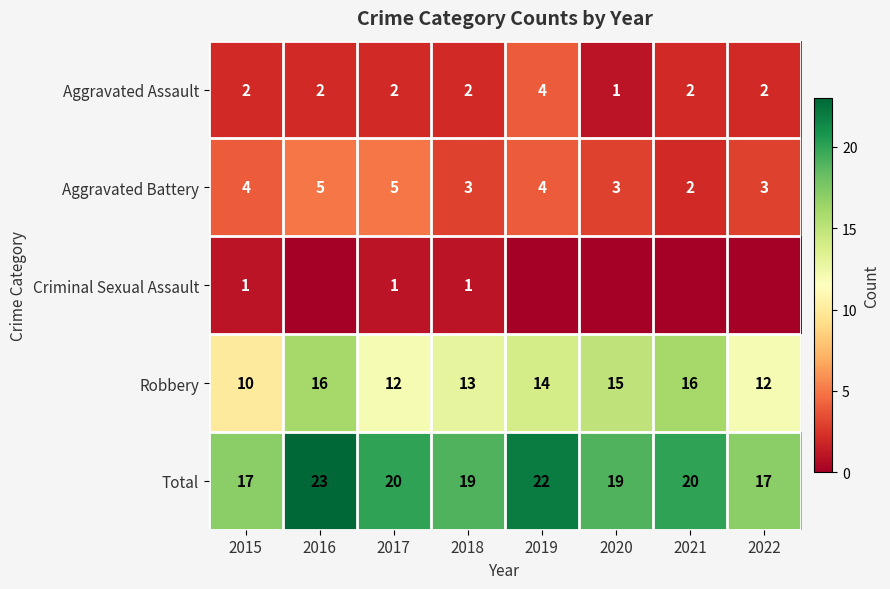

At which category is the sum across all series the highest?

2016